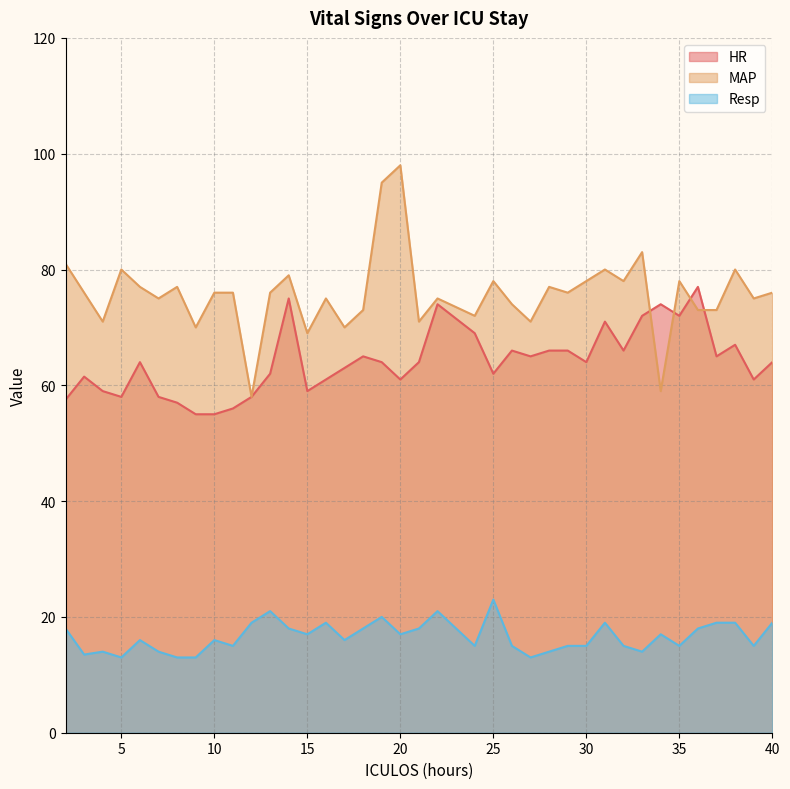

Which series ends up on top after the final intersection of MAP and HR?

MAP